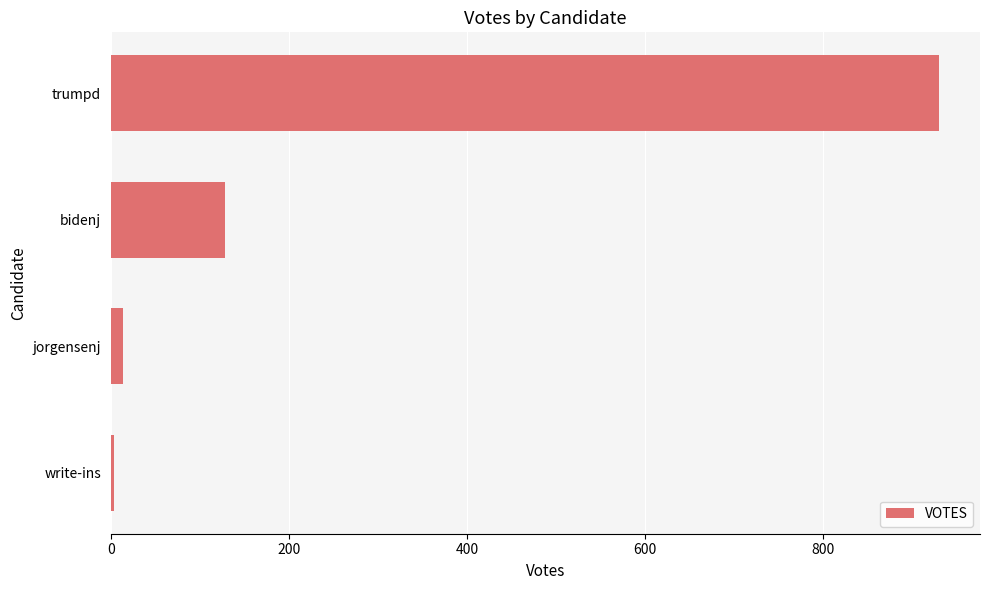

Read the value at bidenj, to the nearest 50.

150